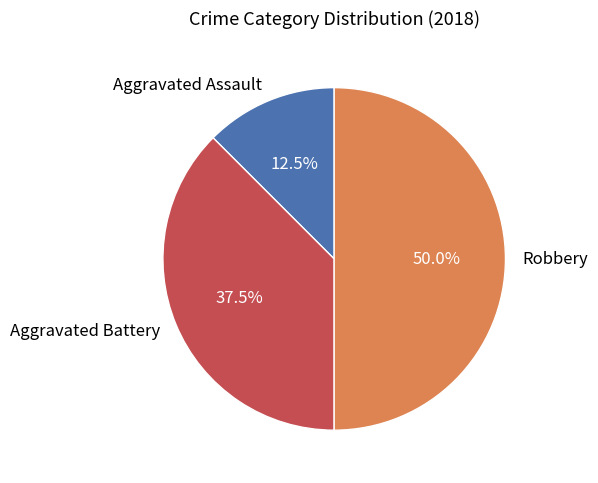

What percentage do Aggravated Battery and Aggravated Assault together represent?

50.0%